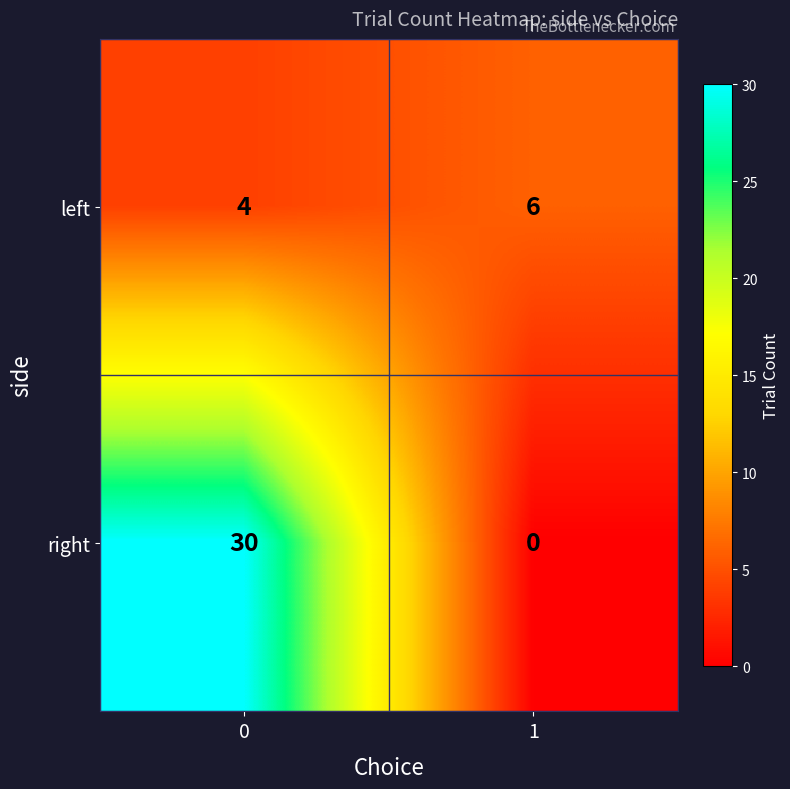

Count the number of categories in the chart.

2